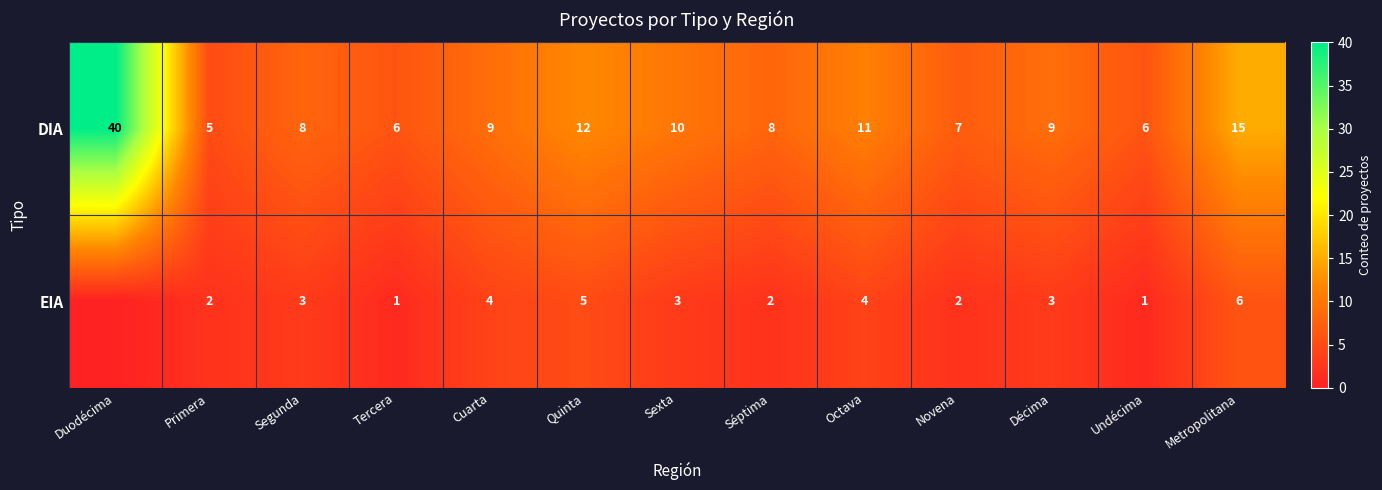

The DIA series shows 21 at Quinta. True or false?

False